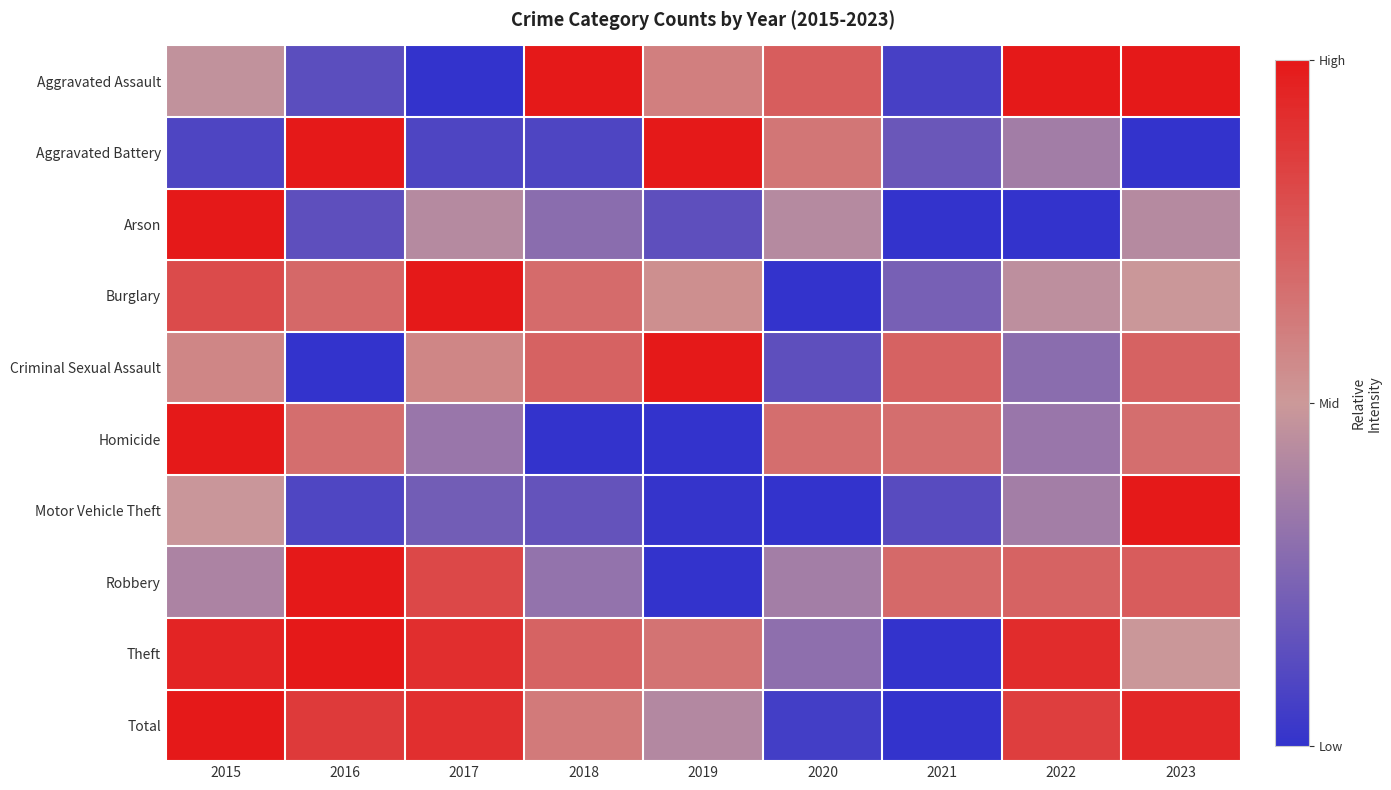

What is the spread (max minus min) of values at 2018?

1.0